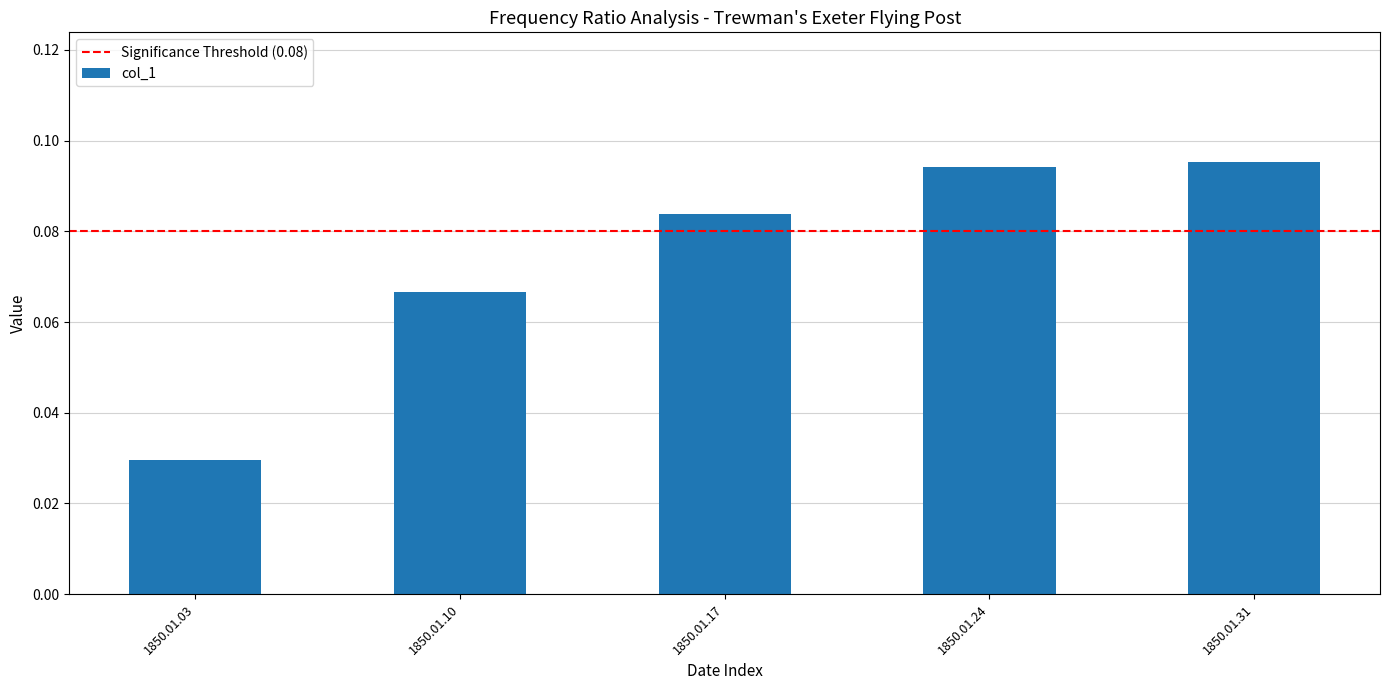

What is the sum of all values?

0.4